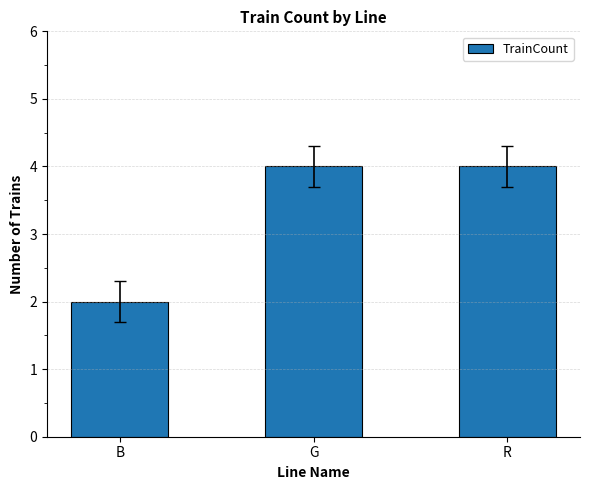

What is the smallest value displayed?

2